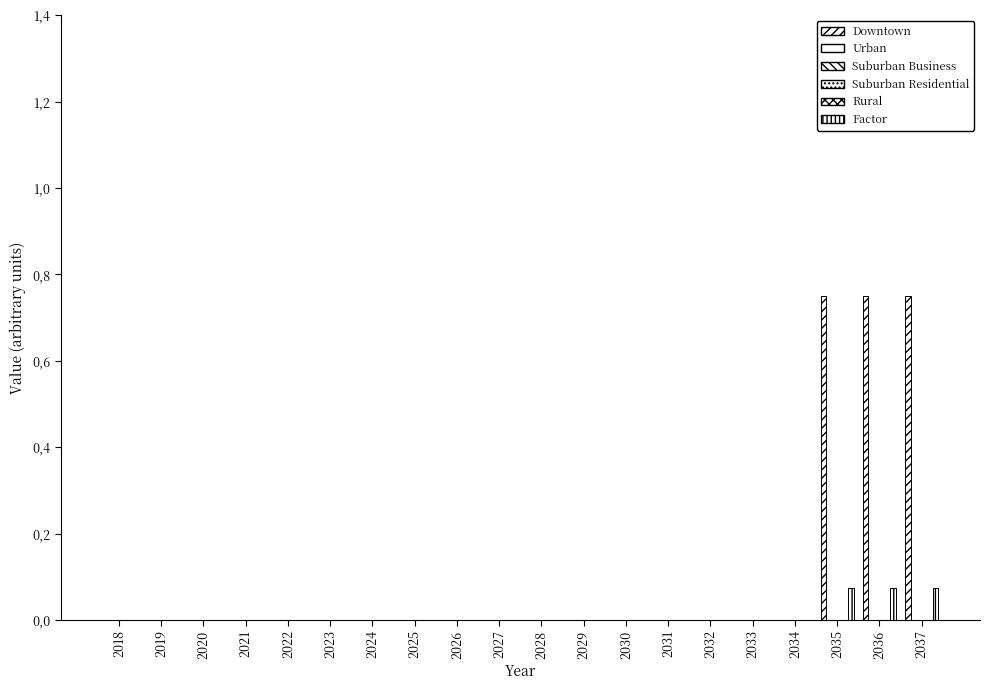

At which category is the sum across all series the highest?

2035